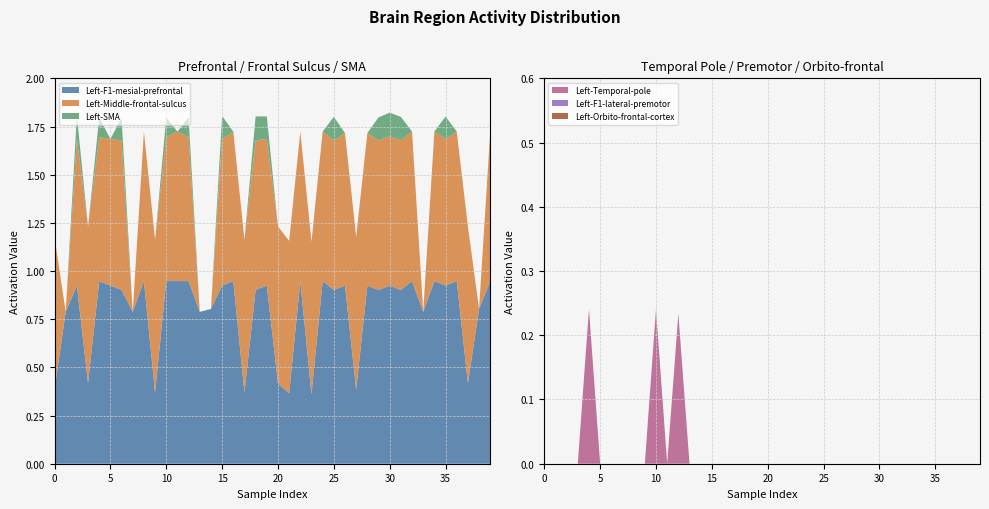

Reading left to right, transcribe all the data shown in this chart.

Left-F1-mesial-prefrontal: 0.4	0.8	0.9	0.4	0.9	0.9	0.9	0.8	0.9	0.4	0.9	0.9	0.9	0.8	0.8	0.9	0.9	0.4	0.9	0.9	0.4	0.4	0.9	0.4	0.9	0.9	0.9	0.4	0.9	0.9	0.9	0.9	0.9	0.8	0.9	0.9	0.9	0.4	0.8	0.9
Left-Middle-frontal-sulcus: 0.8	0.0	0.8	0.8	0.7	0.8	0.8	0.0	0.8	0.8	0.7	0.8	0.7	0.0	0.0	0.8	0.8	0.8	0.8	0.8	0.8	0.8	0.8	0.8	0.8	0.8	0.8	0.8	0.8	0.8	0.8	0.8	0.8	0.0	0.8	0.8	0.8	0.8	0.0	0.8
Left-SMA: 0.0	0.0	0.1	0.0	0.1	0.0	0.1	0.0	0.0	0.0	0.1	0.0	0.1	0.0	0.0	0.1	0.0	0.0	0.1	0.1	0.0	0.0	0.0	0.0	0.0	0.1	0.0	0.0	0.0	0.1	0.1	0.1	0.0	0.0	0.0	0.1	0.0	0.0	0.0	0.0
Left-Temporal-pole: 0.0	0.0	0.0	0.0	0.2	0.0	0.0	0.0	0.0	0.0	0.2	0.0	0.2	0.0	0.0	0.0	0.0	0.0	0.0	0.0	0.0	0.0	0.0	0.0	0.0	0.0	0.0	0.0	0.0	0.0	0.0	0.0	0.0	0.0	0.0	0.0	0.0	0.0	0.0	0.0
Left-F1-lateral-premotor: 0.0	0.0	0.0	0.0	0.0	0.0	0.0	0.0	0.0	0.0	0.0	0.0	0.0	0.0	0.0	0.0	0.0	0.0	0.0	0.0	0.0	0.0	0.0	0.0	0.0	0.0	0.0	0.0	0.0	0.0	0.0	0.0	0.0	0.0	0.0	0.0	0.0	0.0	0.0	0.0
Left-Orbito-frontal-cortex: 0.0	0.0	0.0	0.0	0.0	0.0	0.0	0.0	0.0	0.0	0.0	0.0	0.0	0.0	0.0	0.0	0.0	0.0	0.0	0.0	0.0	0.0	0.0	0.0	0.0	0.0	0.0	0.0	0.0	0.0	0.0	0.0	0.0	0.0	0.0	0.0	0.0	0.0	0.0	0.0